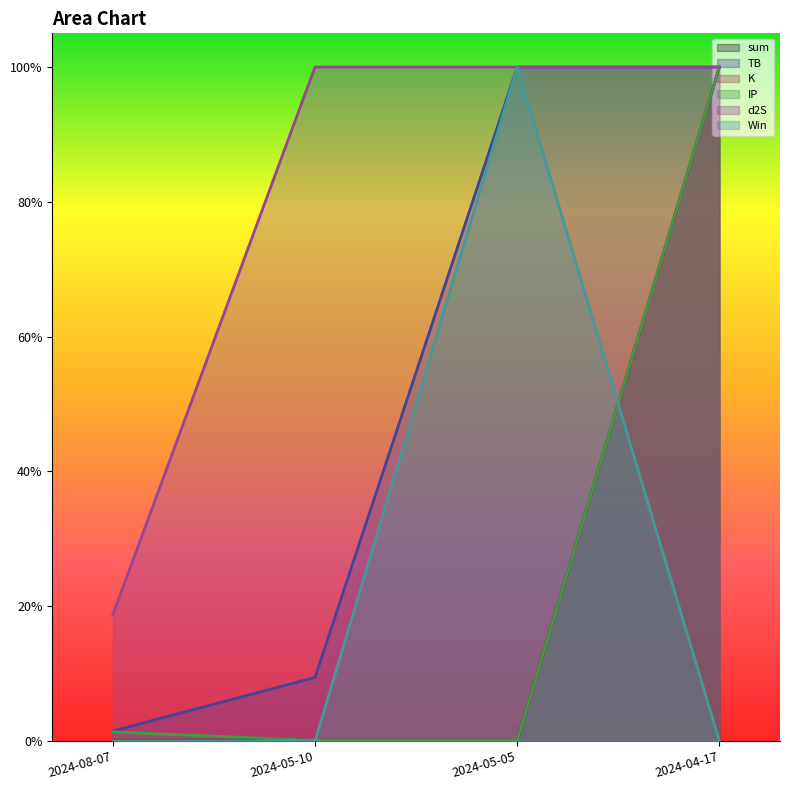

Reading left to right, extract all data points from this chart.

sum: 2024-08-07=0.0	2024-05-10=0.0	2024-05-05=0.0	2024-04-17=1.0
TB: 2024-08-07=0.0	2024-05-10=0.1	2024-05-05=1.0	2024-04-17=1.0
K: 2024-08-07=0.0	2024-05-10=0.0	2024-05-05=0.0	2024-04-17=1.0
IP: 2024-08-07=0.0	2024-05-10=0.0	2024-05-05=0.0	2024-04-17=1.0
d2S: 2024-08-07=0.2	2024-05-10=1.0	2024-05-05=1.0	2024-04-17=1.0
Win: 2024-08-07=0.0	2024-05-10=0.0	2024-05-05=1.0	2024-04-17=0.0